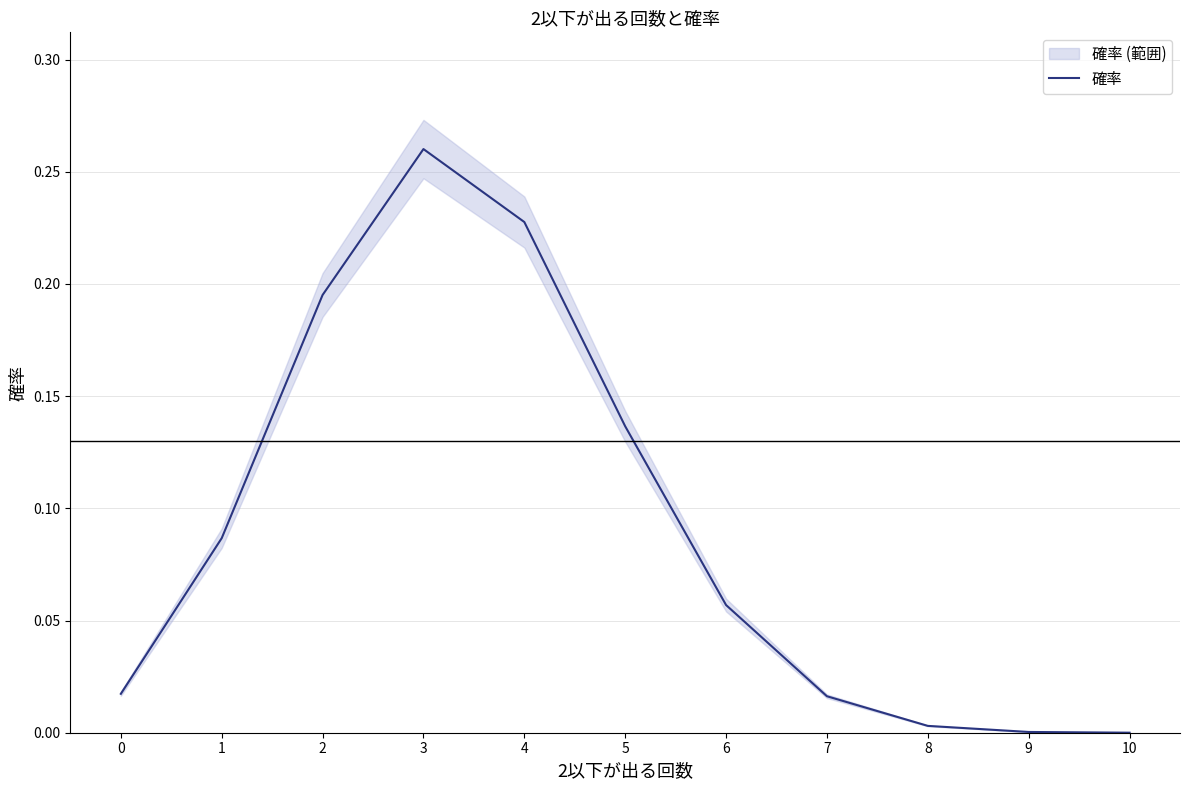

What is the sum of the values at 10 and 3?

0.3